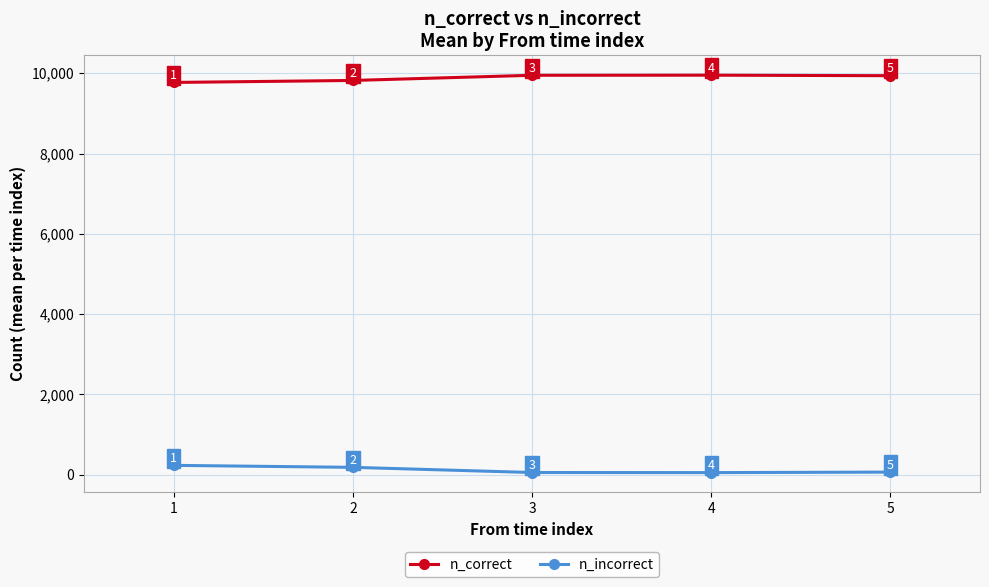

What are all the series names shown in the legend?

n_correct, n_incorrect